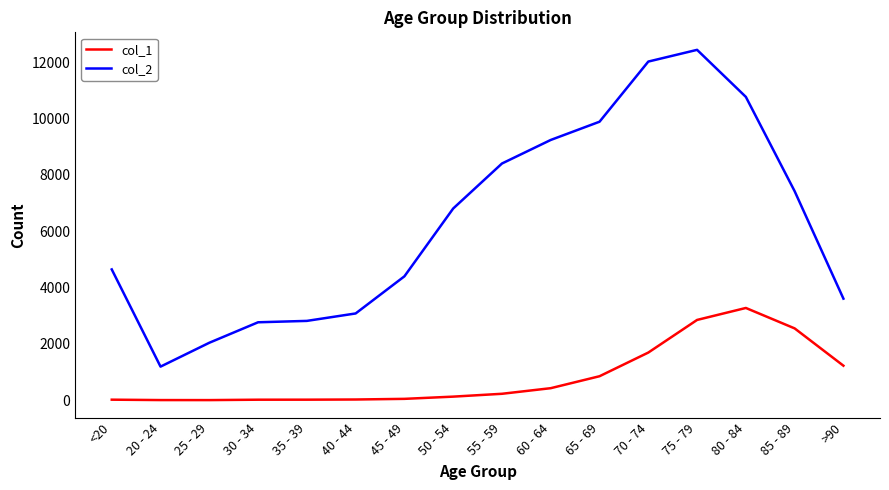

What is the average value of the col_2 series?

6343